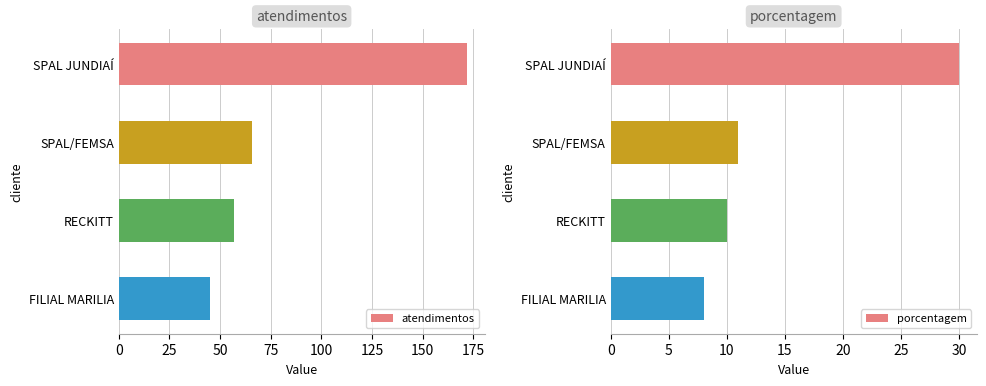

Is it true that atendimentos equals 77 at FILIAL MARILIA?

False